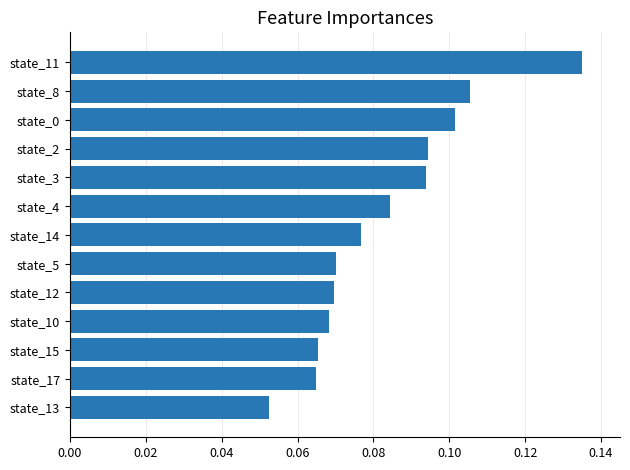

At which category does the chart reach its minimum across all series?

state_13